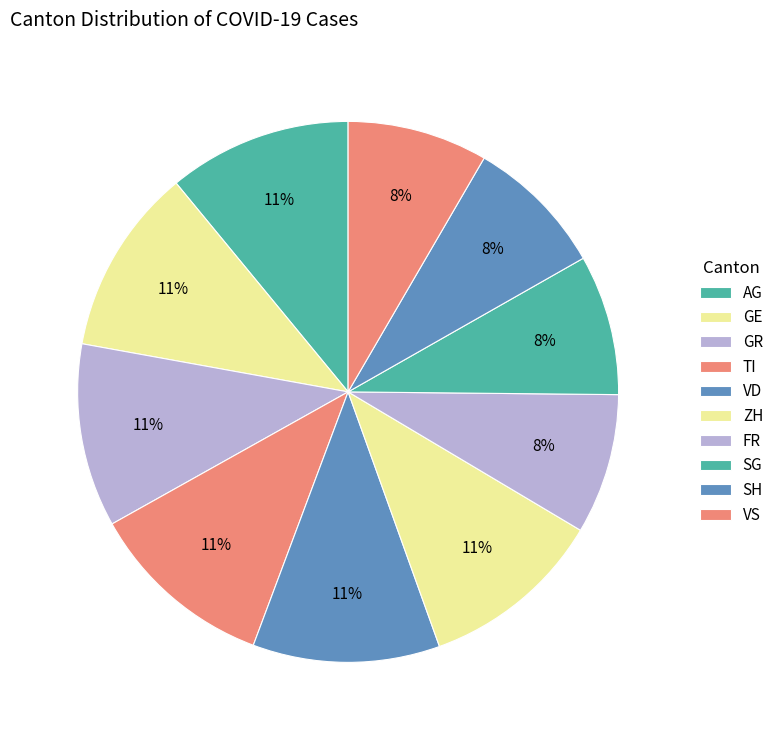

Combined, do FR and ZH account for over 50%?

No